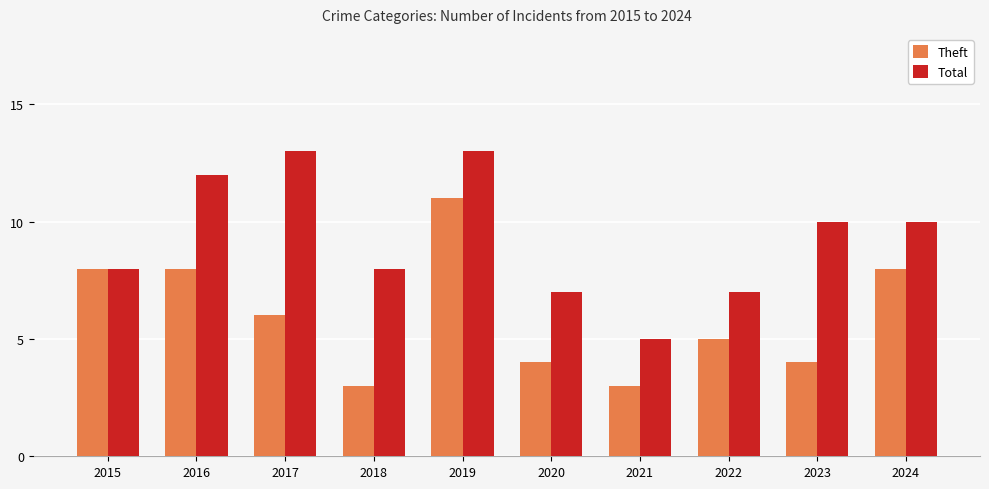

Which series has the largest total across all categories?

Total